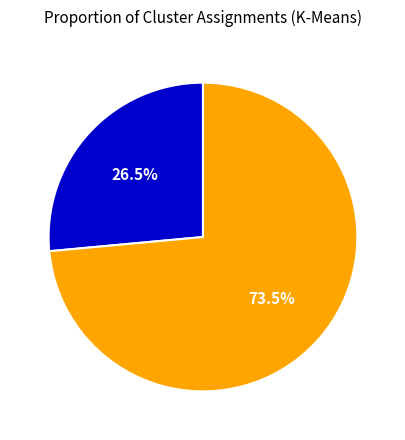

Is there any slice that represents more than half of the pie?

Yes